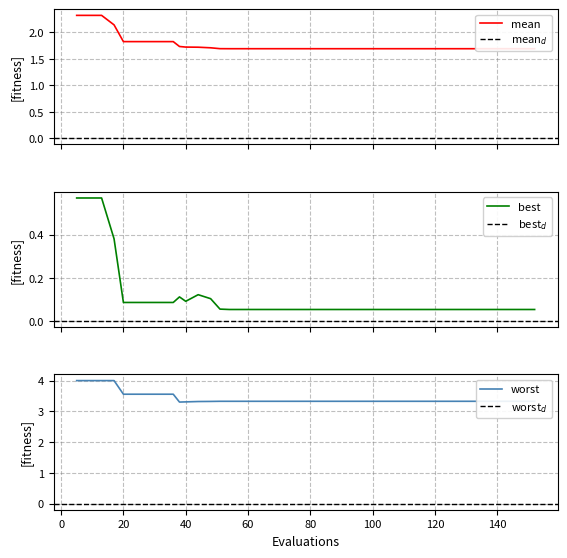

Does the chart display data point markers on the line(s)?

No